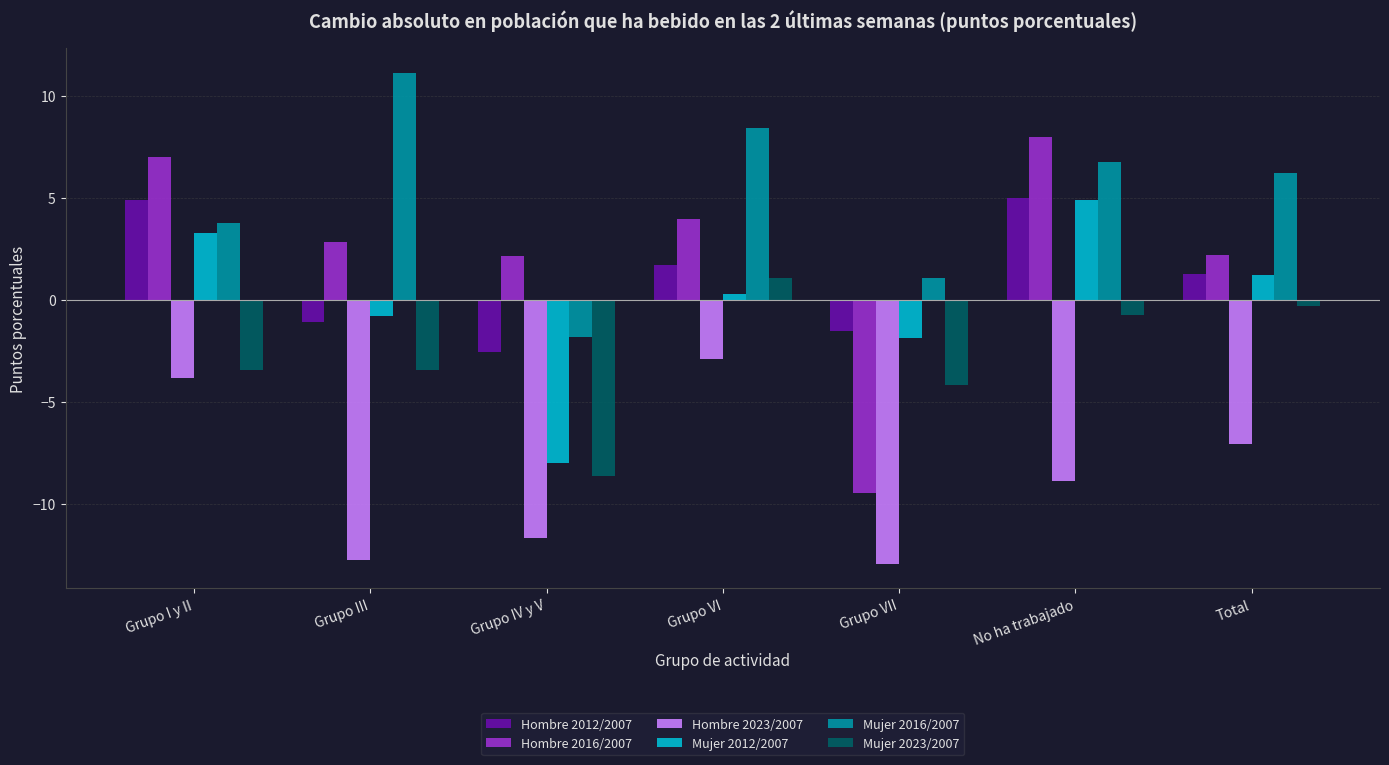

Which series has the largest total across all categories?

Mujer 2016/2007